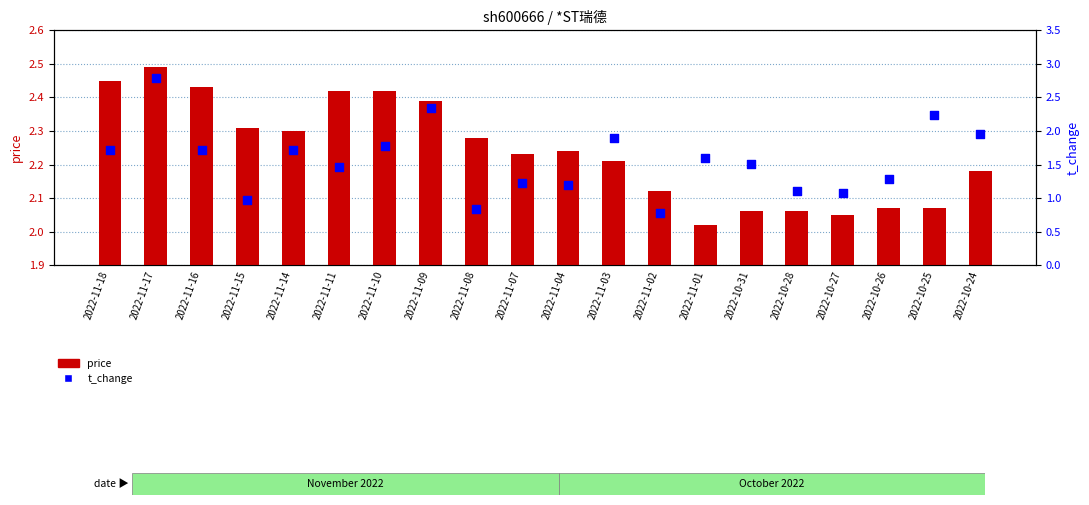

At how many categories does at least one series exceed 0?

20